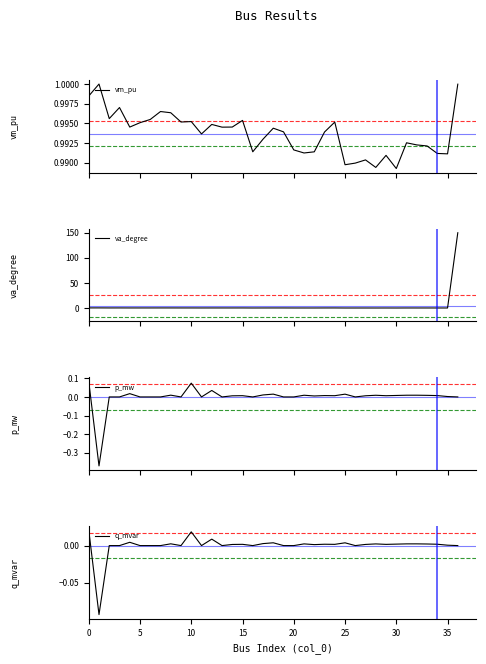

How many times do q_mvar and va_degree cross each other?

3